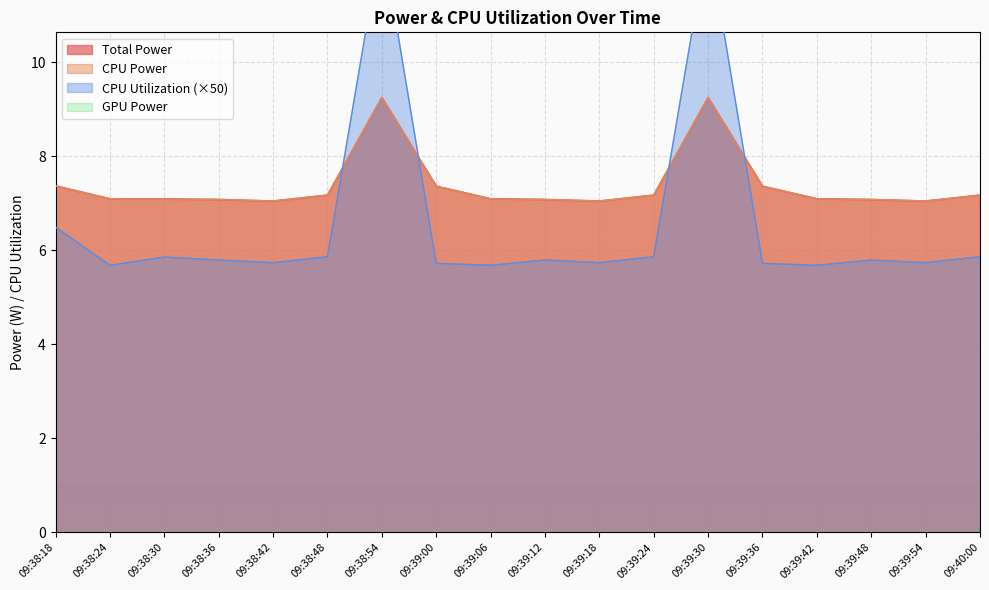

In CPU Power, how many points are higher than both neighbors (excluding endpoints)?

2